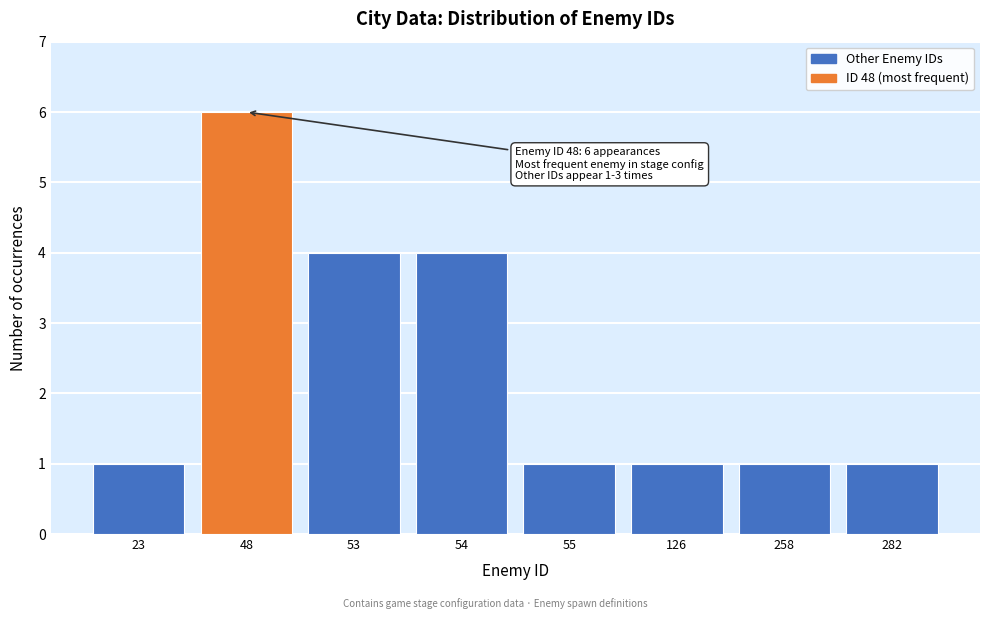

Reading left to right, extract all data points from this chart.

1	6	4	4	1	1	1	1